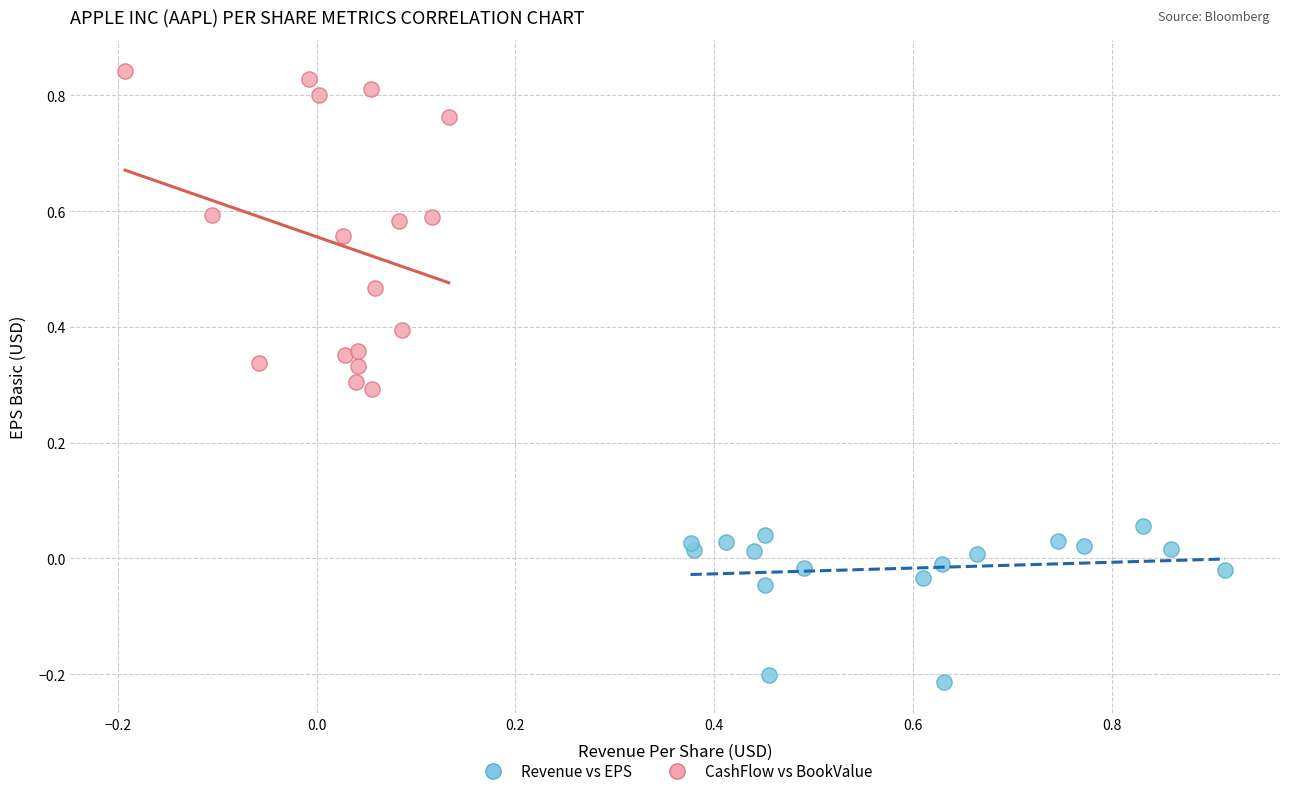

Which series reaches the maximum Y coordinate?

CashFlow vs BookValue